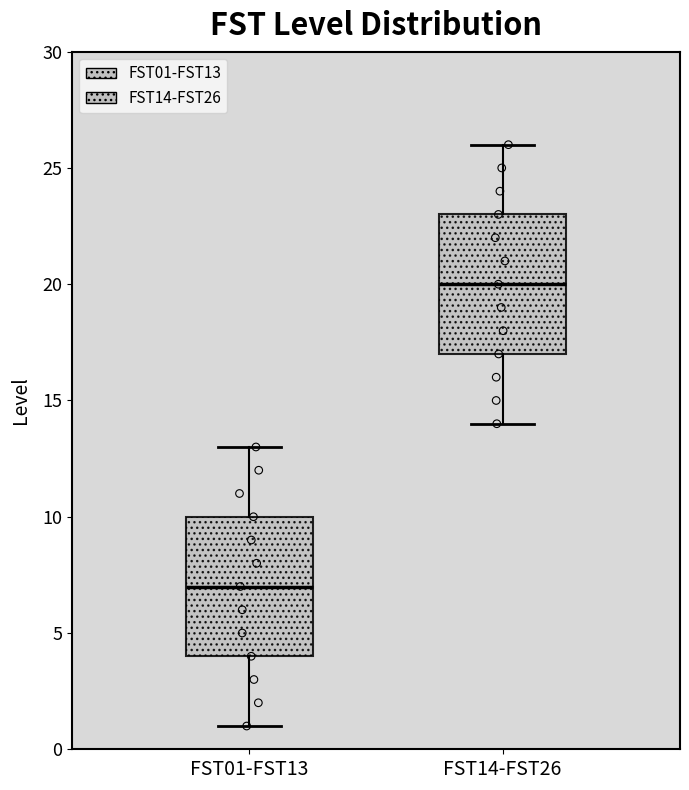

Reading left to right, read every box against the y-axis: the position of its median line, the range the box covers, and the ends of its whiskers. The values are not printed on the chart, so give them approximately, as read against the axis.

FST01-FST13: median 7, box 4 to 10, whiskers 1 to 13
FST14-FST26: median 20, box 17 to 23, whiskers 14 to 26